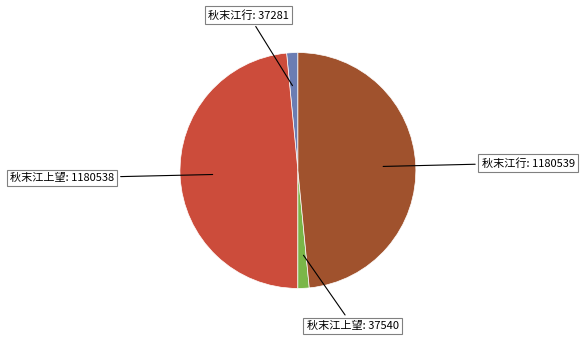

Count the number of slices in the pie.

4